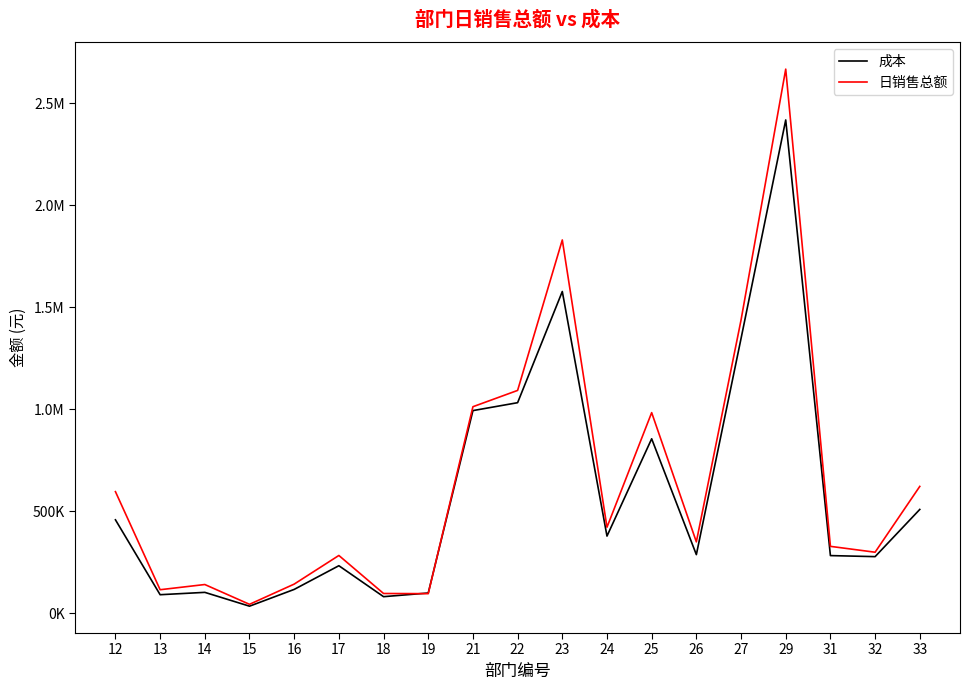

Does the chart display data point markers on the line(s)?

No